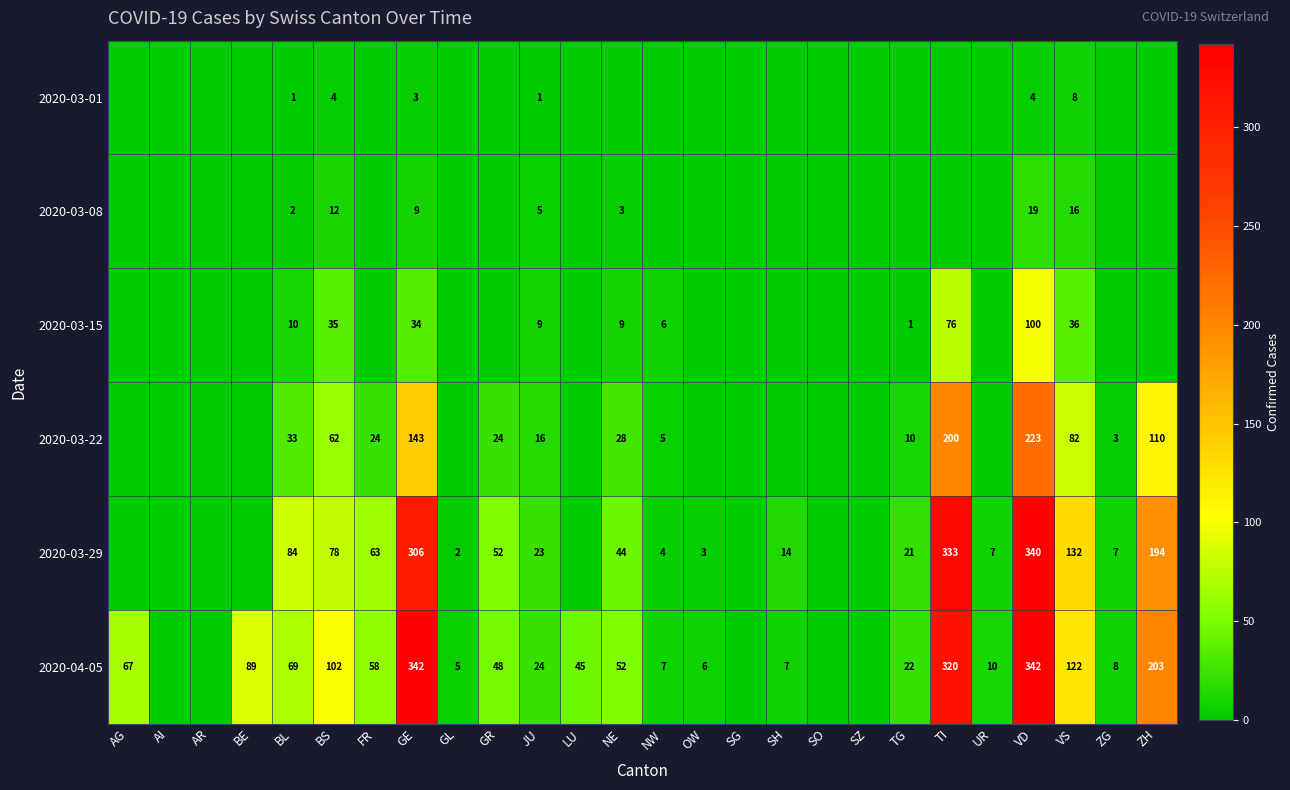

What is the sum of the 2020-04-05 values at VS and LU?

167